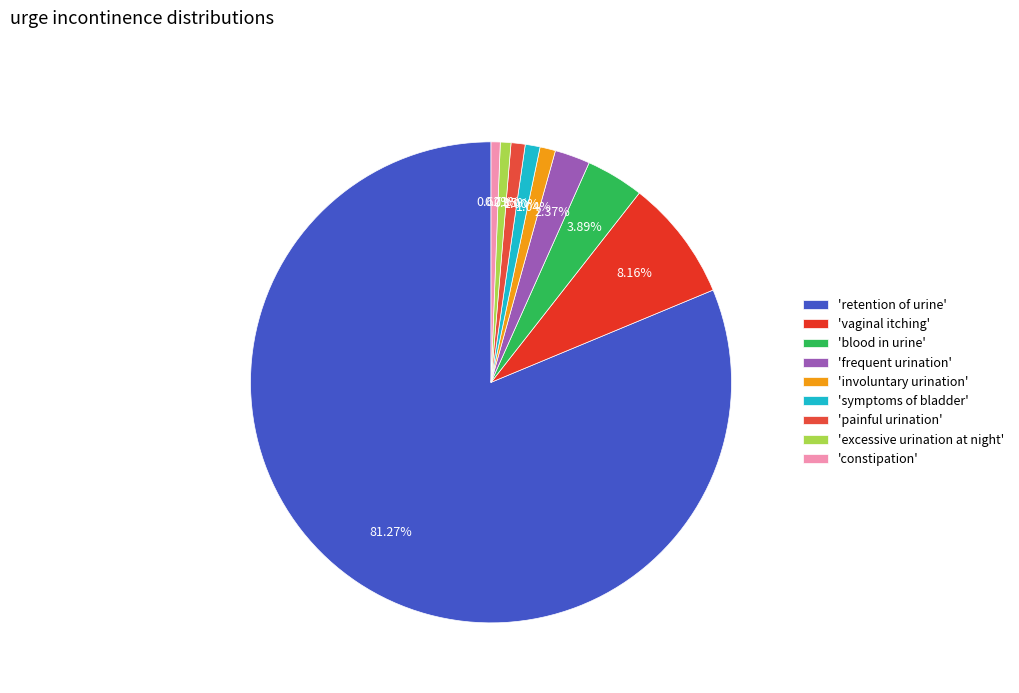

How many segments does this pie chart have?

9